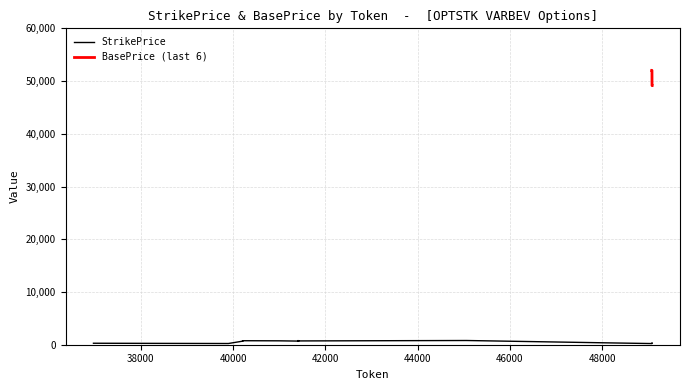

The value at 17 is 970. True or false?

False